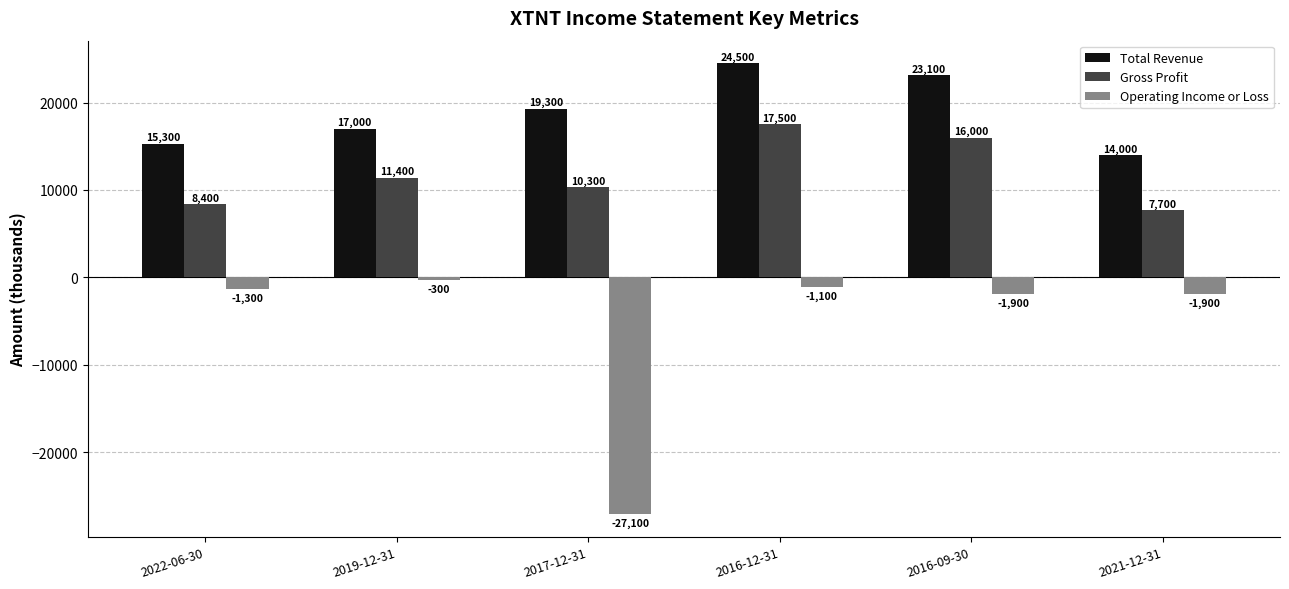

At which label is Total Revenue closest to 19250?

2017-12-31